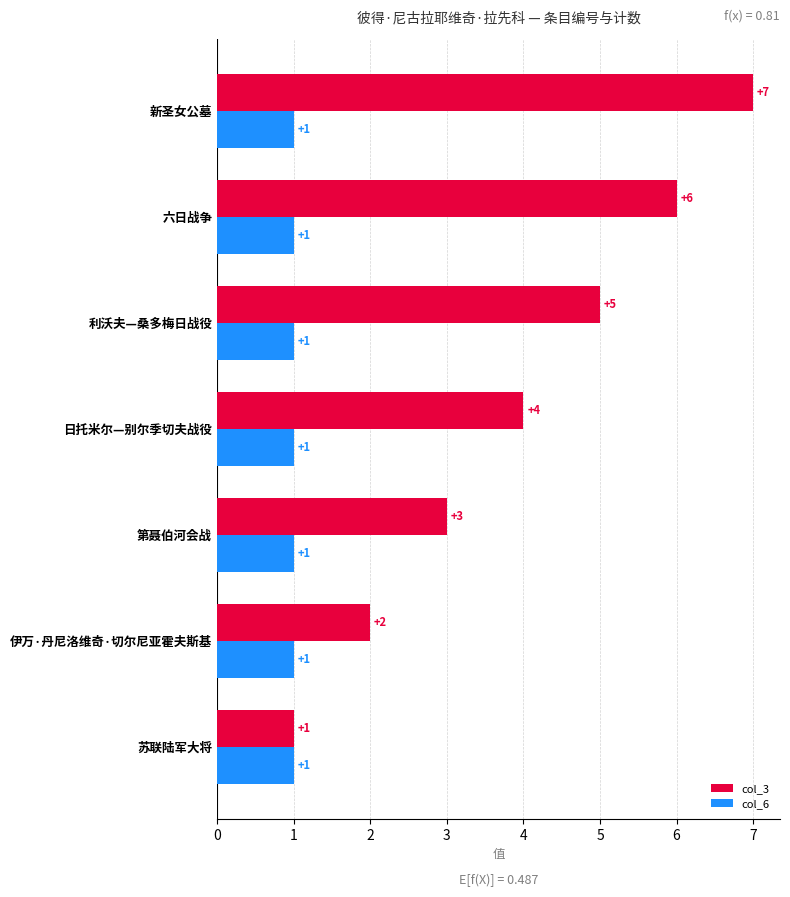

How many col_3 values are between 2 and 6?

5